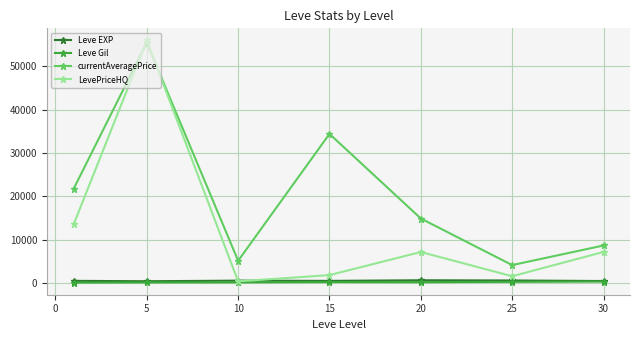

How many data points does each series have?

7